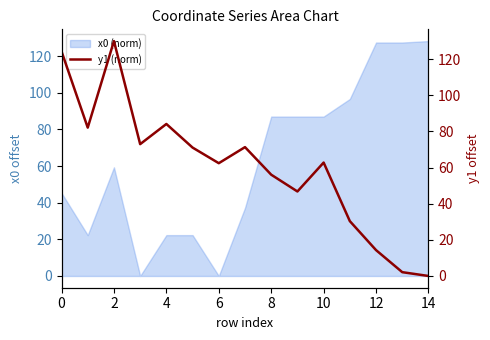

Is it true that x0 (norm) equals 127.4 at 12?

True